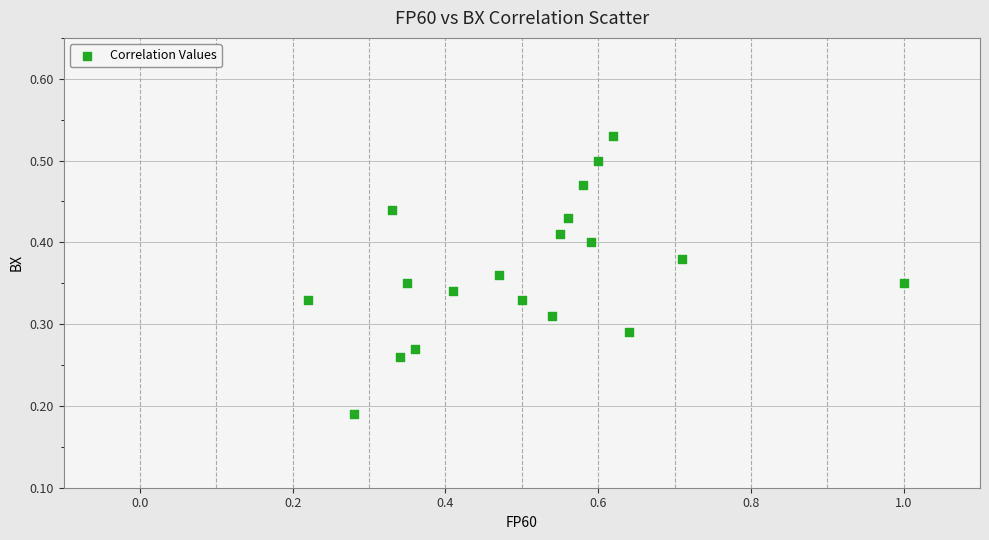

What is the range of X values (max minus min)?

0.8